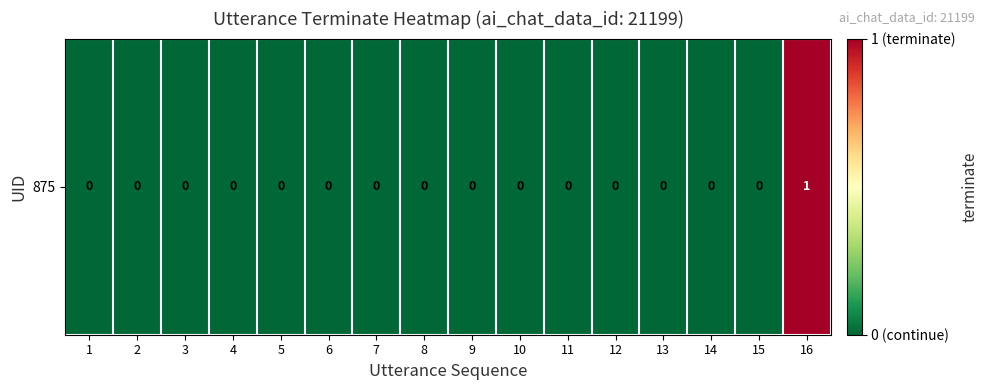

How many categories are shown in the chart?

16